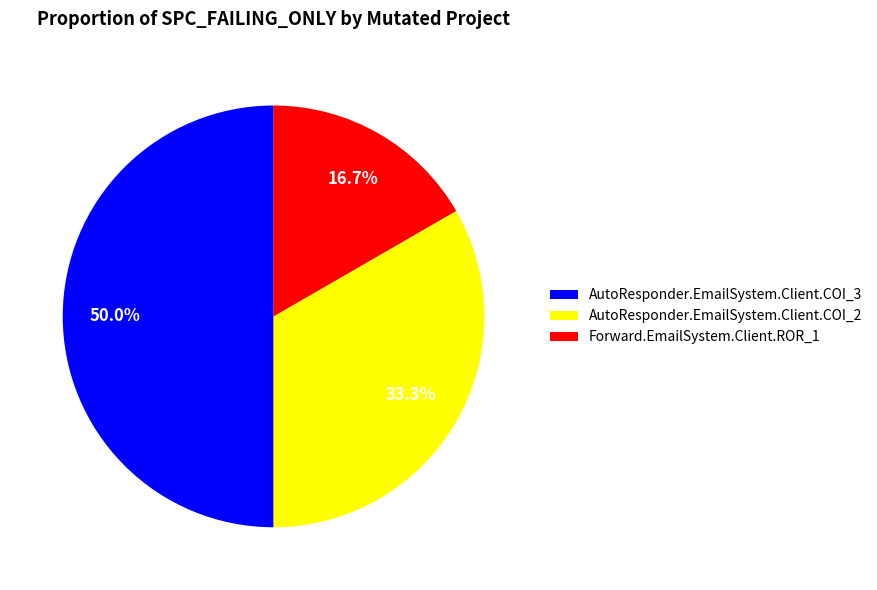

Is AutoResponder.EmailSystem.Client.COI_2 the majority of the pie?

No